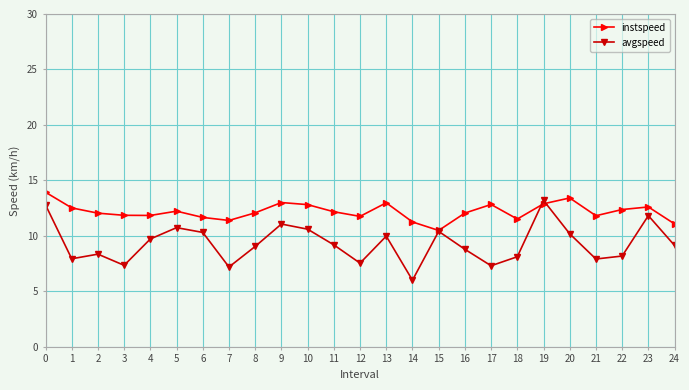

True or false: instspeed has more than 2 interior local peaks.

True